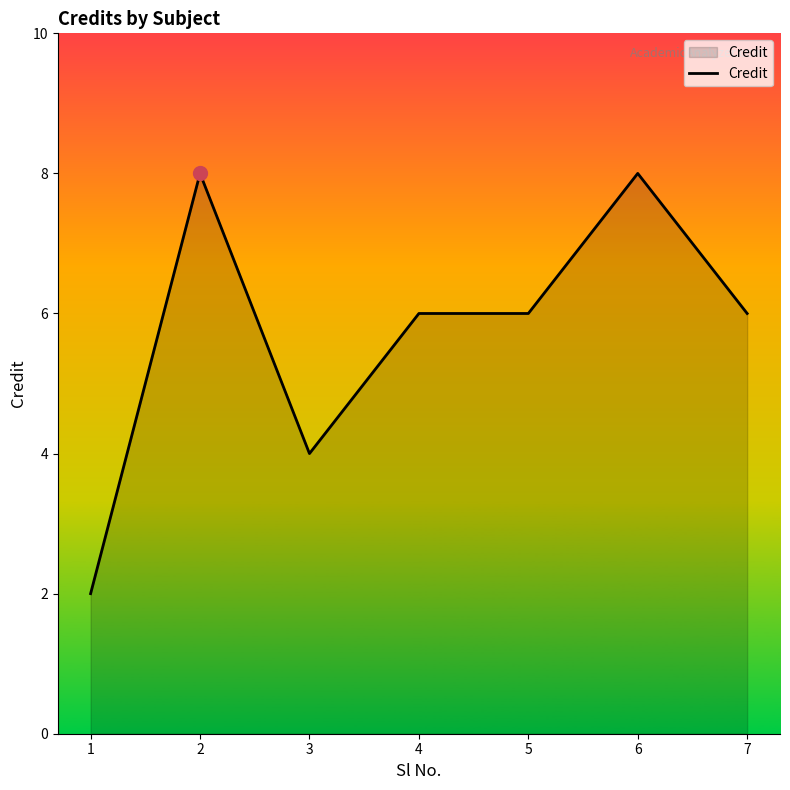

What is the maximum value shown in the chart?

8